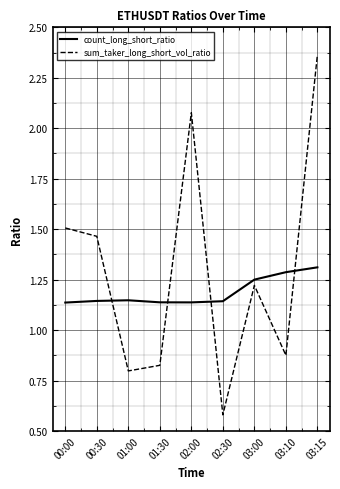

Which series has the widest spread of values?

sum_taker_long_short_vol_ratio